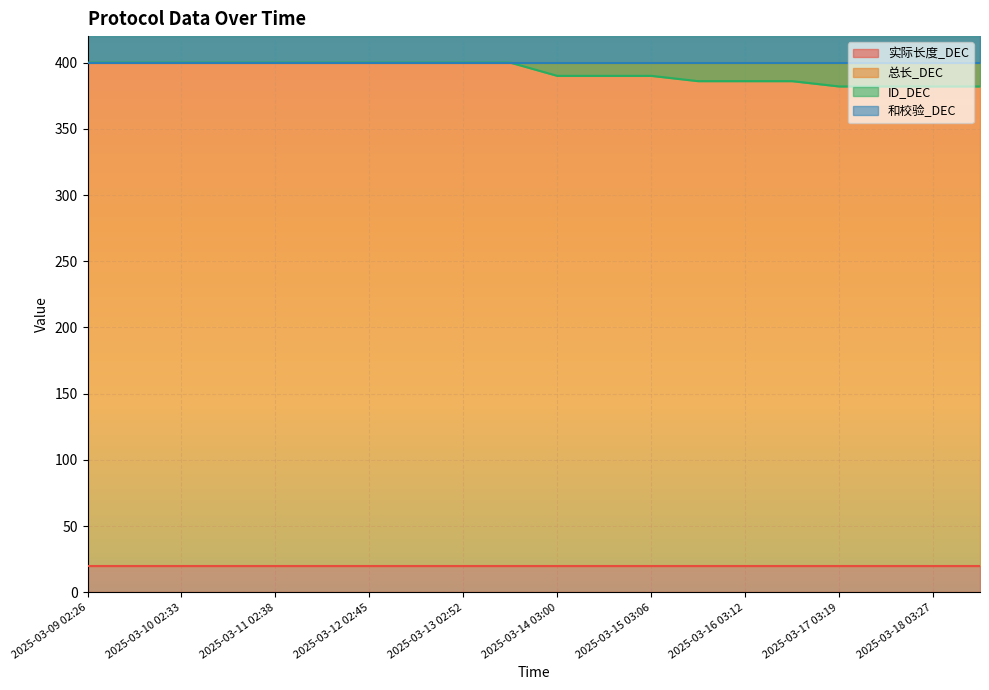

The 实际长度_DEC series shows 20 at 2025-03-16 03:12. True or false?

True